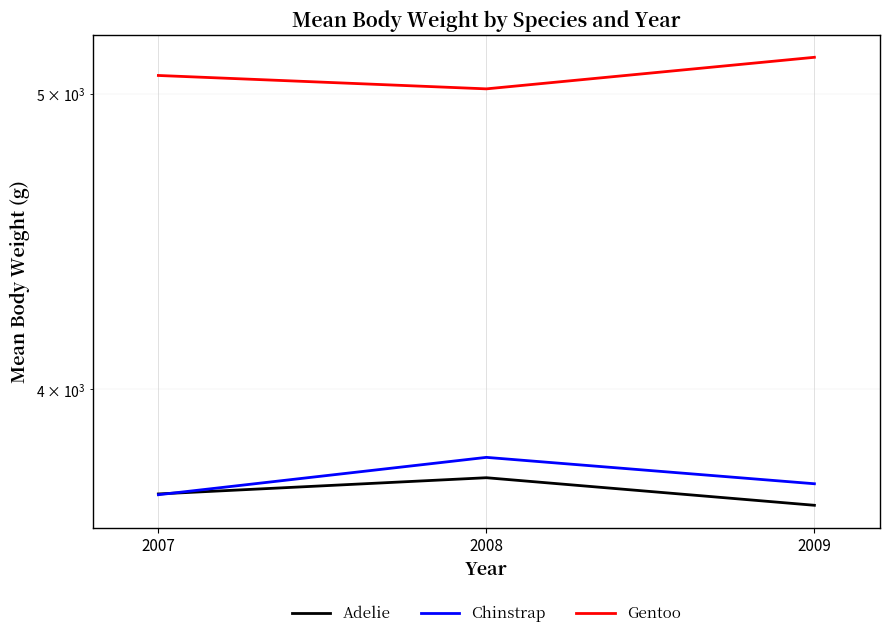

Reading right to left, what are all the values shown in this chart?

Adelie: 3664.9	3742.0	3696.4
Chinstrap: 3725.0	3800.0	3694.2
Gentoo: 5140.7	5019.6	5070.6